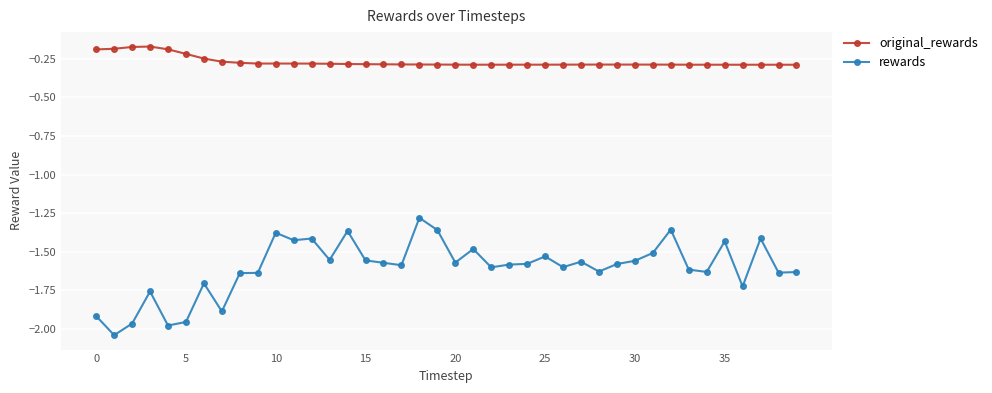

True or false: rewards and original_rewards cross at least once.

False